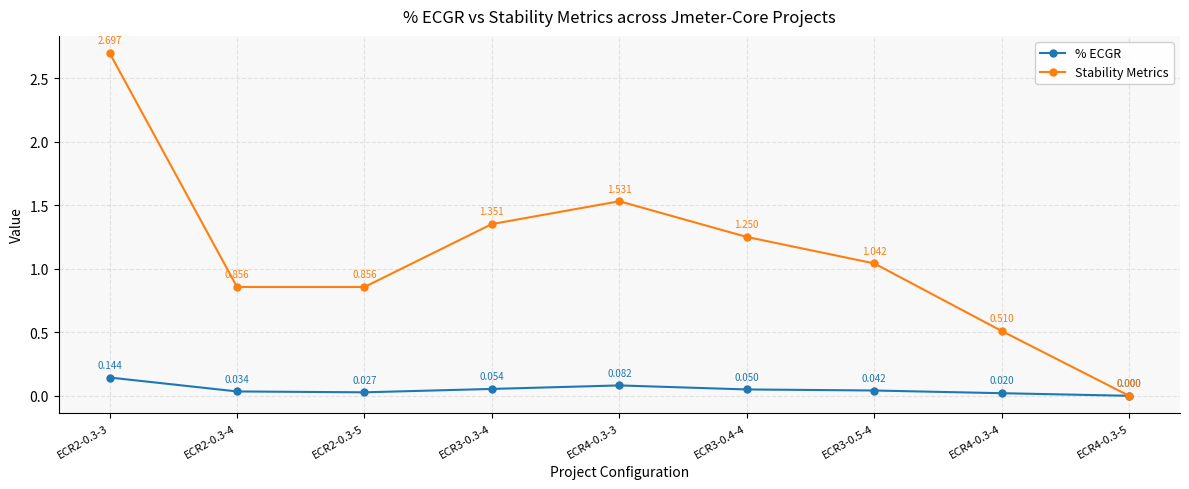

At how many categories does at least one series exceed 1?

5